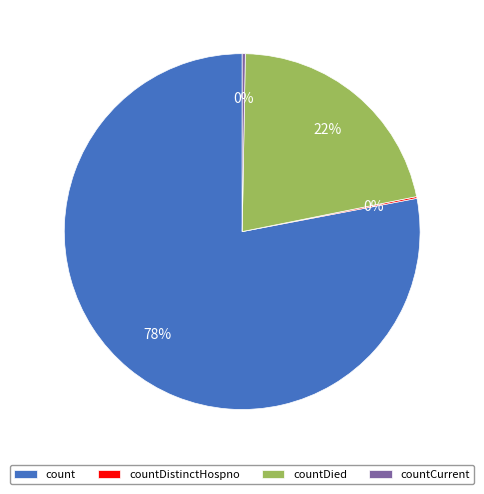

Approximately how many times larger is the value at countDied compared to count?

0.3